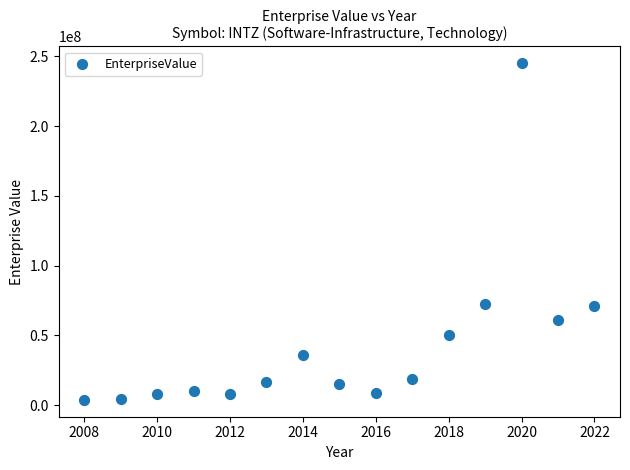

How many points are shown in the scatter plot?

15